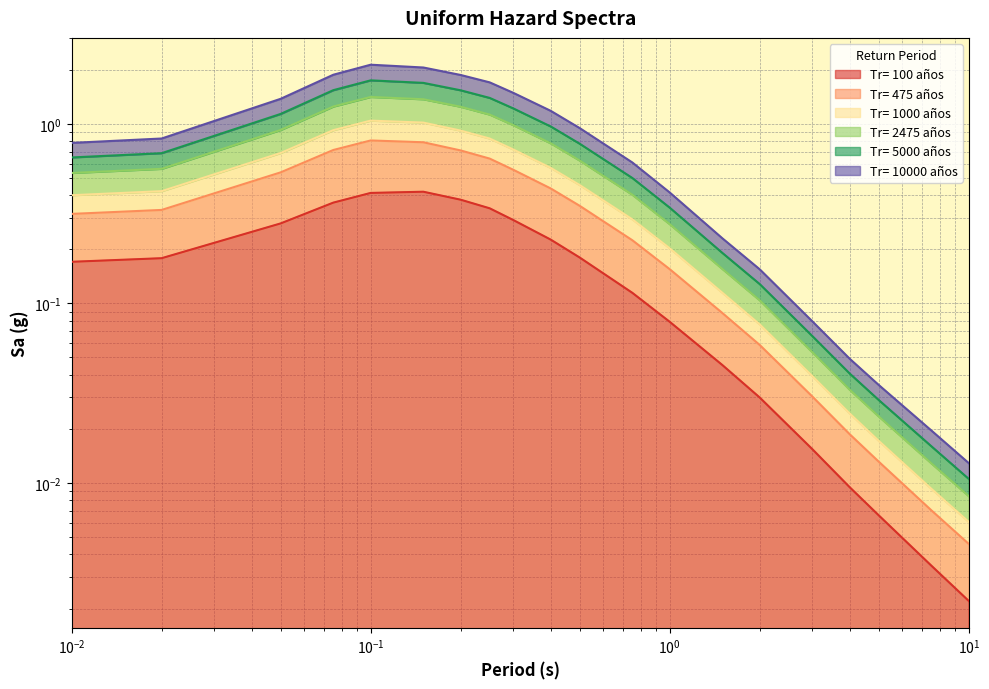

At which category does the chart reach its peak across all series?

0.1